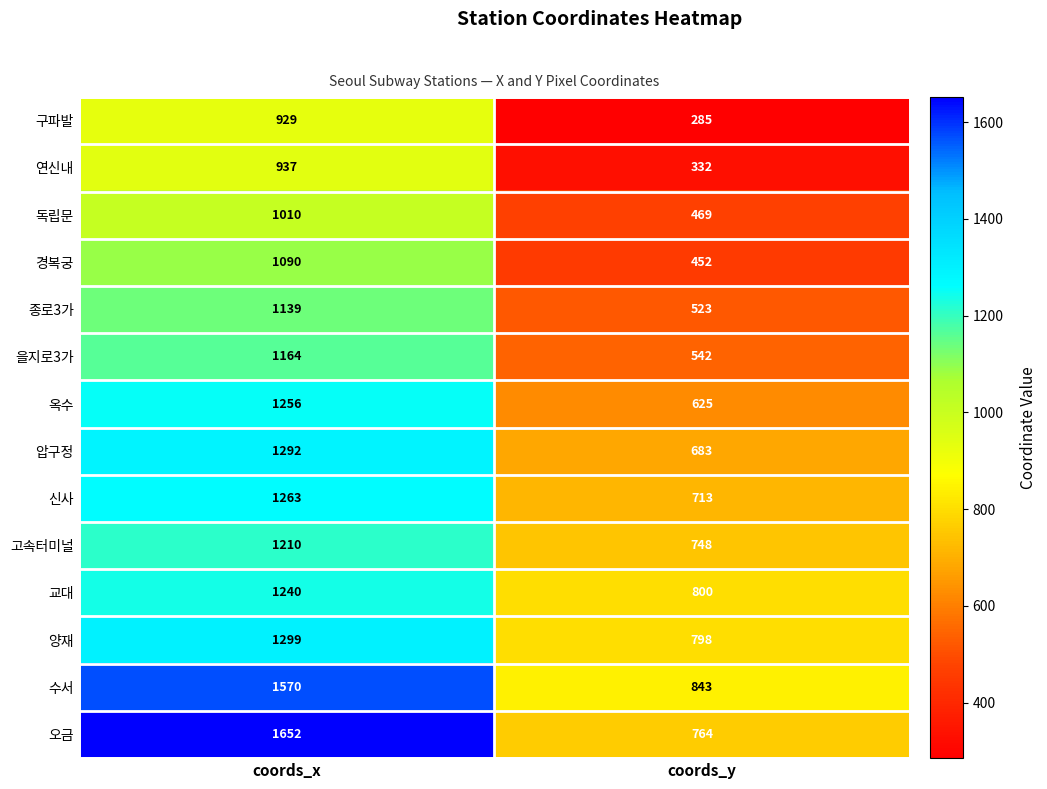

True or false: 양재 has a value of 798 at coords_y.

True